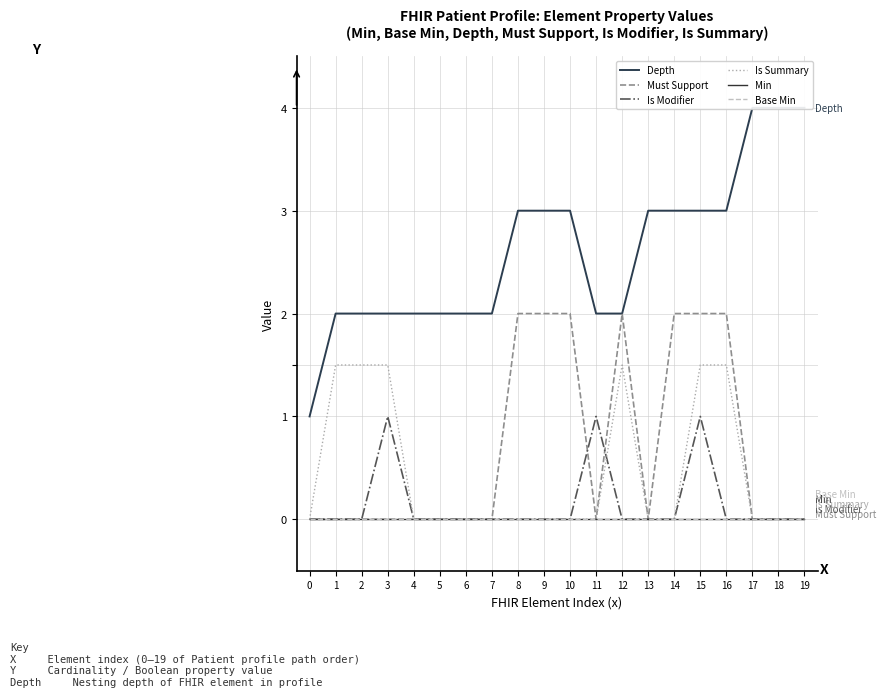

How many lines are shown in the chart?

6